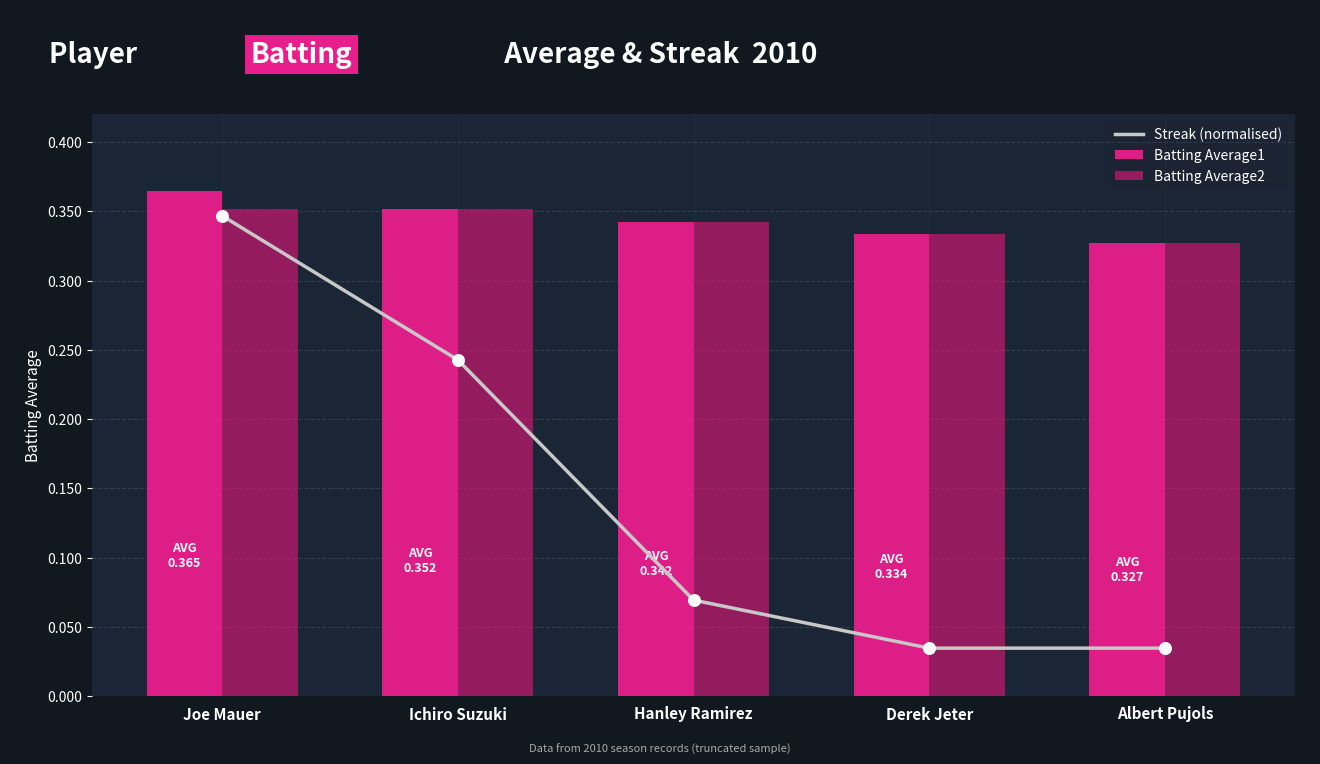

What is the total value across all series at Joe Mauer?

1.1